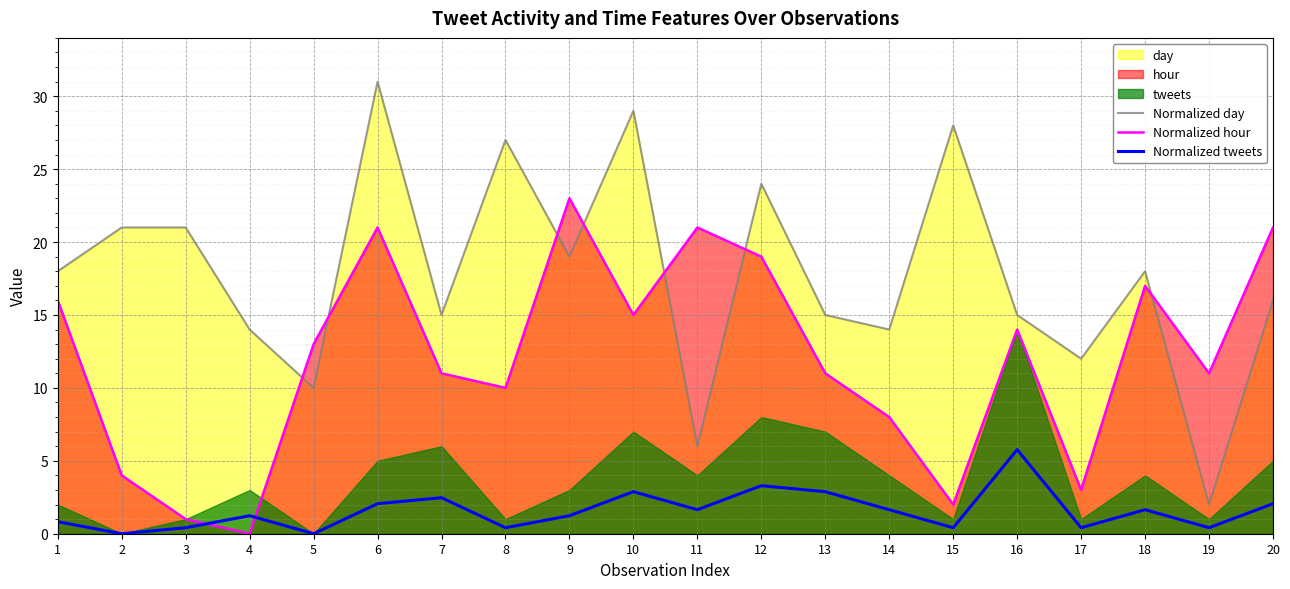

The Normalized day series shows 26.2 at 18. True or false?

False